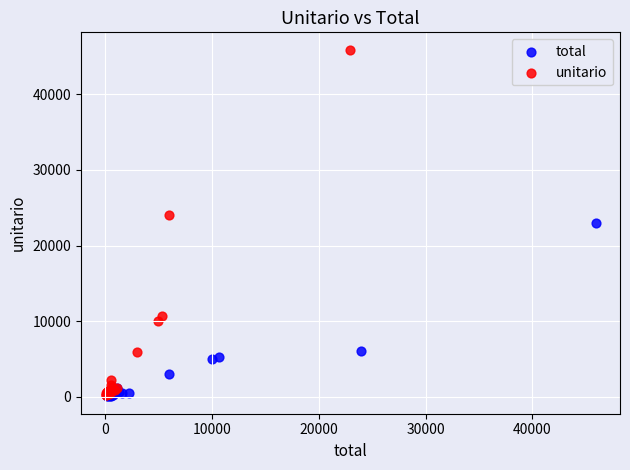

Which series contains the highest Y value?

unitario